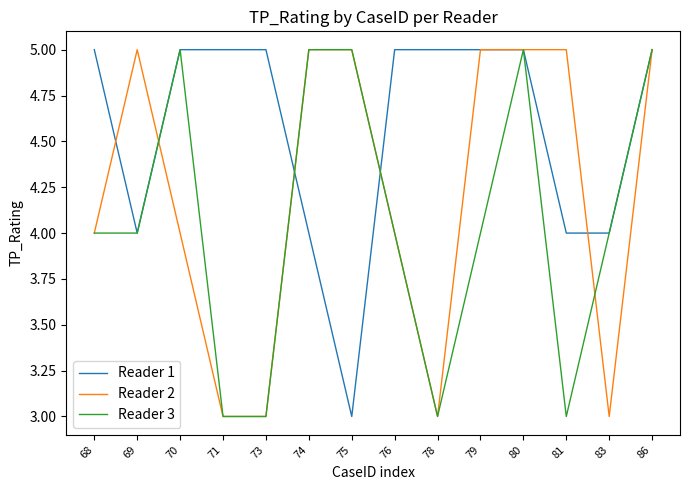

True or false: Reader 1 and Reader 3 intersect in this chart.

True